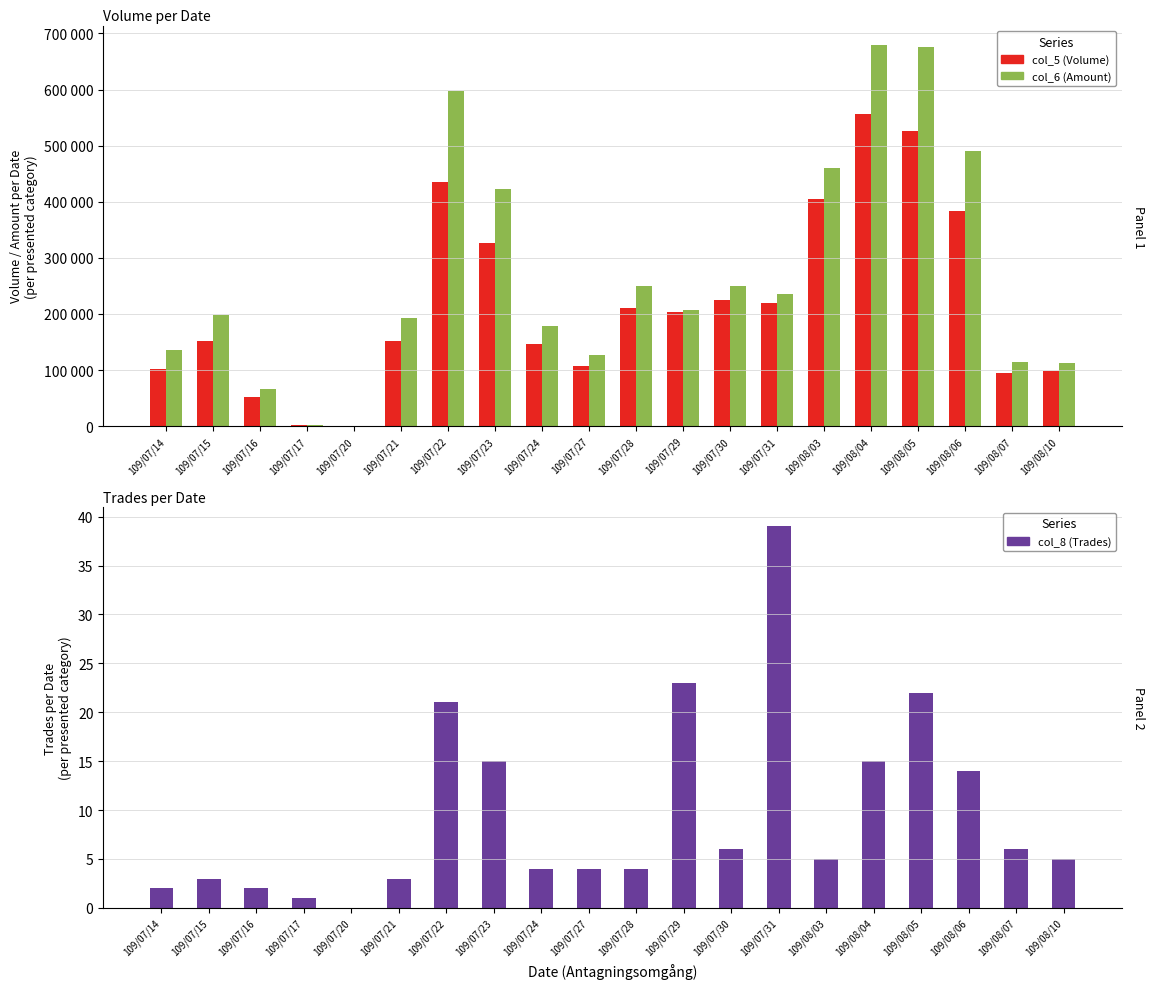

How many categories are shown in the chart?

20